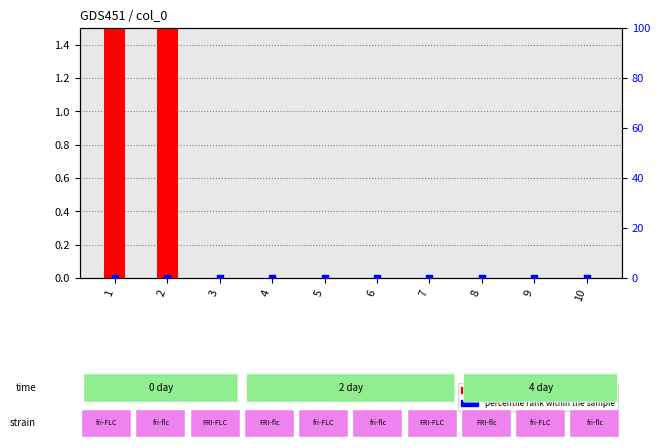

Which series contains the lowest Y value?

transformed count